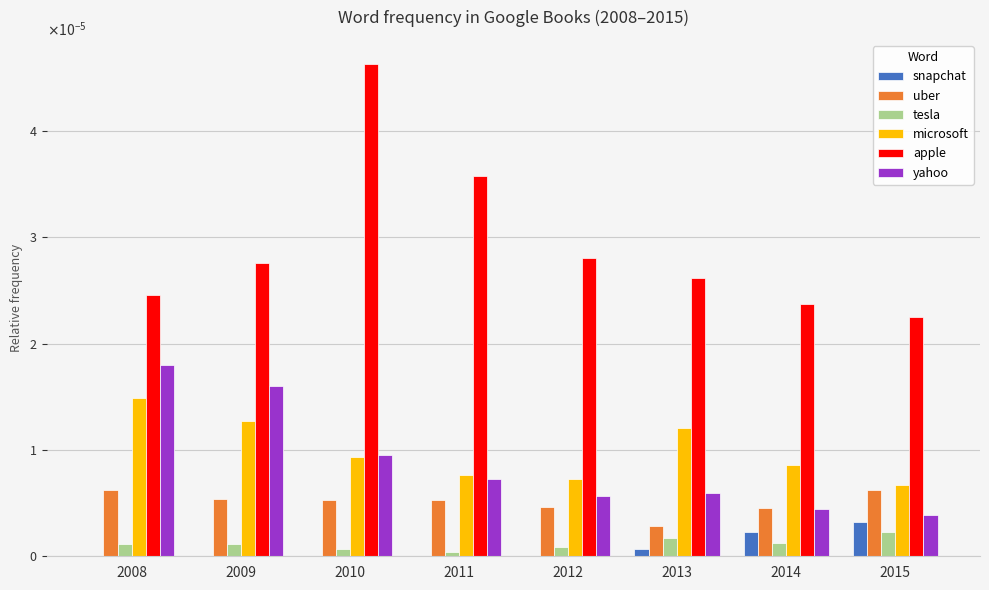

Are the bars grouped side by side (vs. stacked)?

Yes